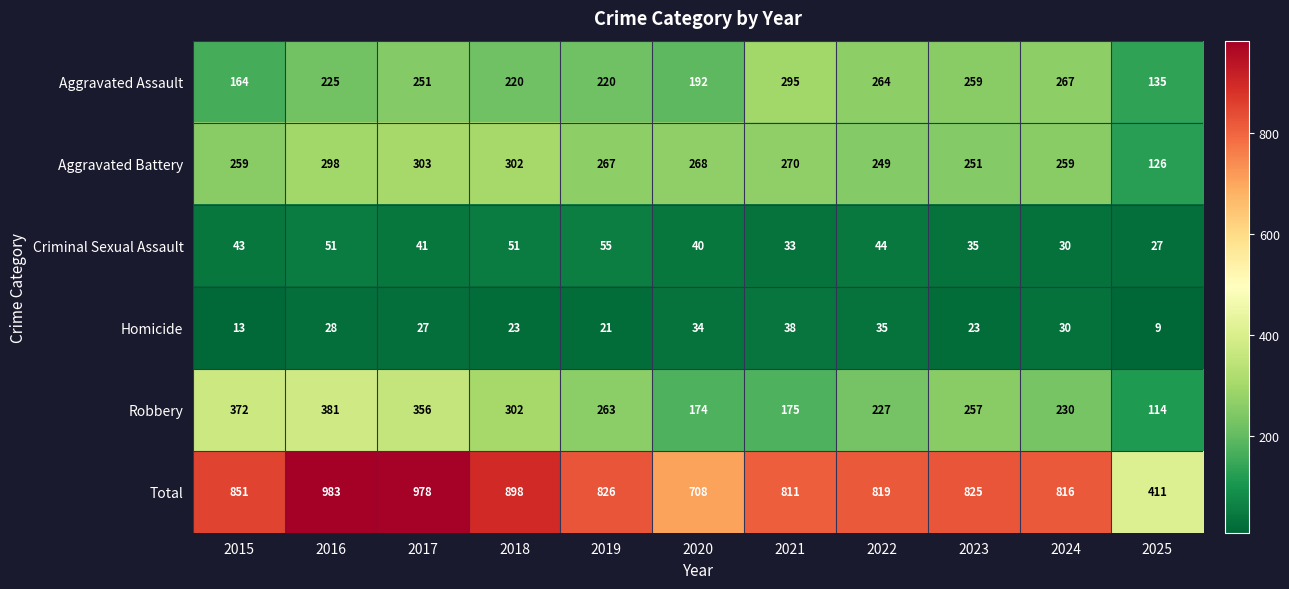

Which category has the highest value in the Robbery series?

2016